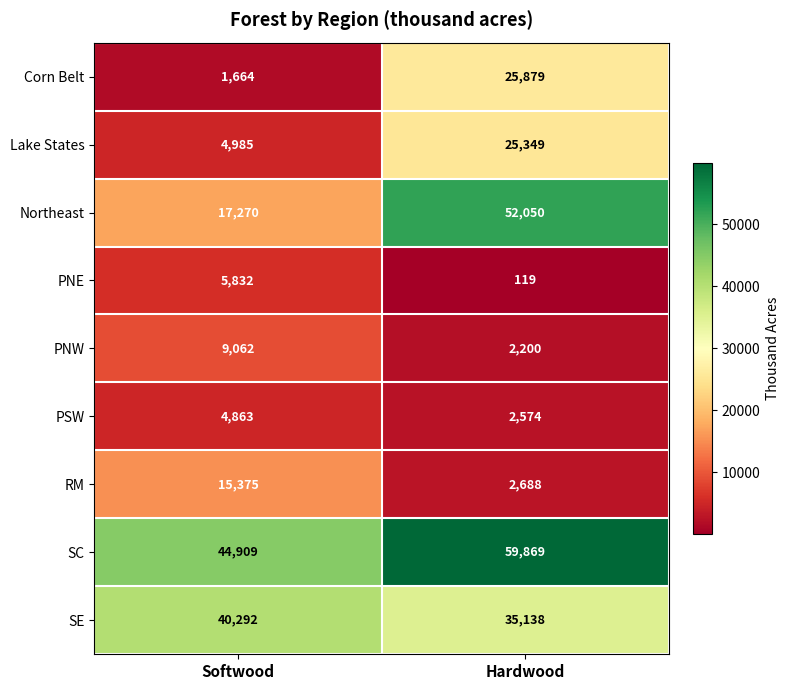

What is the total value across all series at Hardwood?

205866